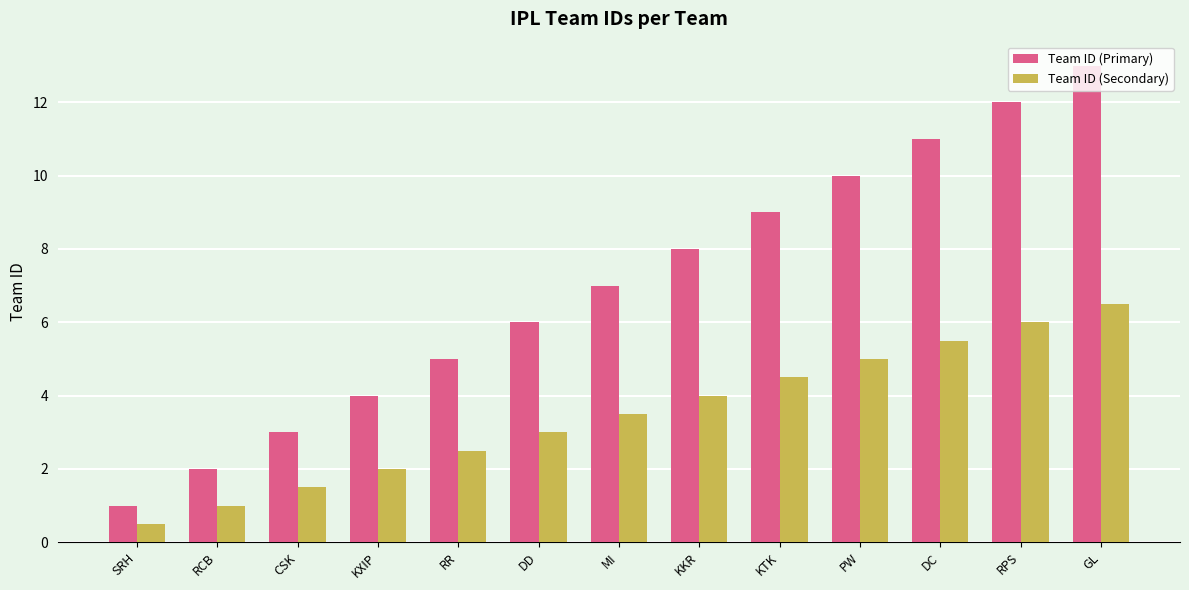

Which series changed the most between KKR and GL?

Team ID (Primary)